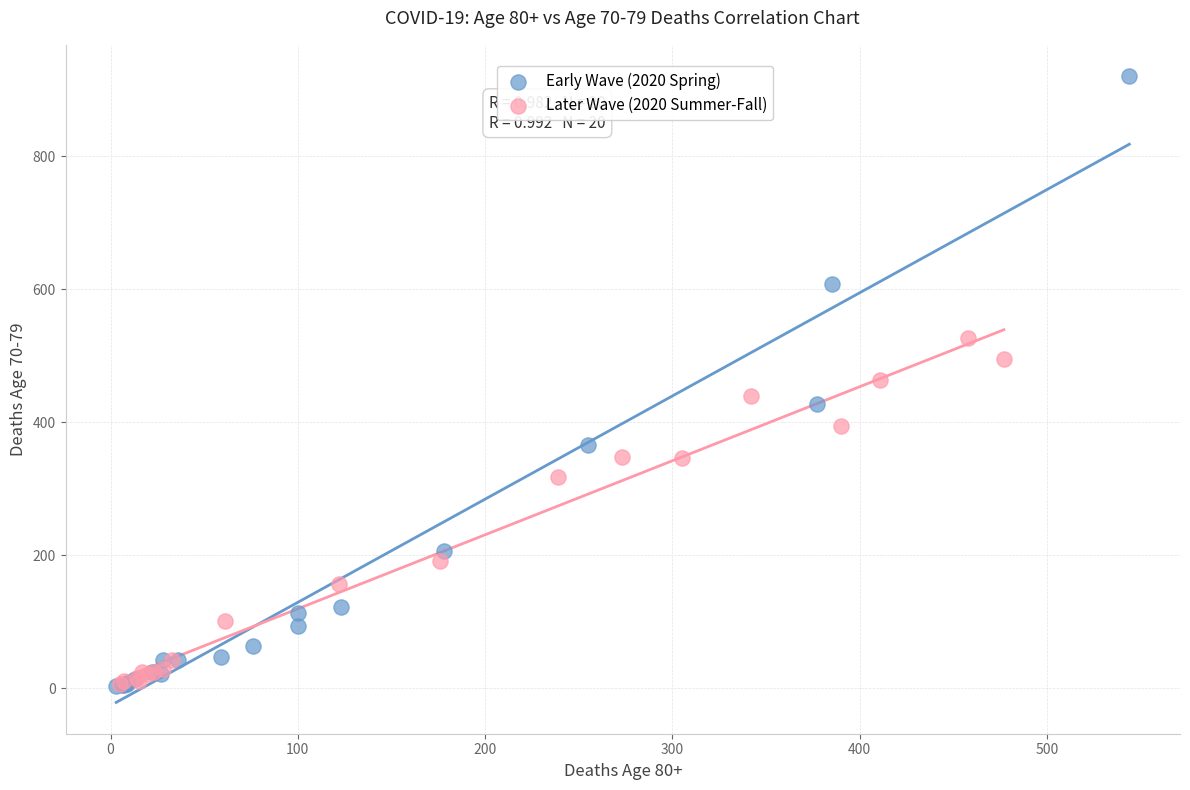

Which series has the widest spread of Y values?

Early Wave (2020 Spring)